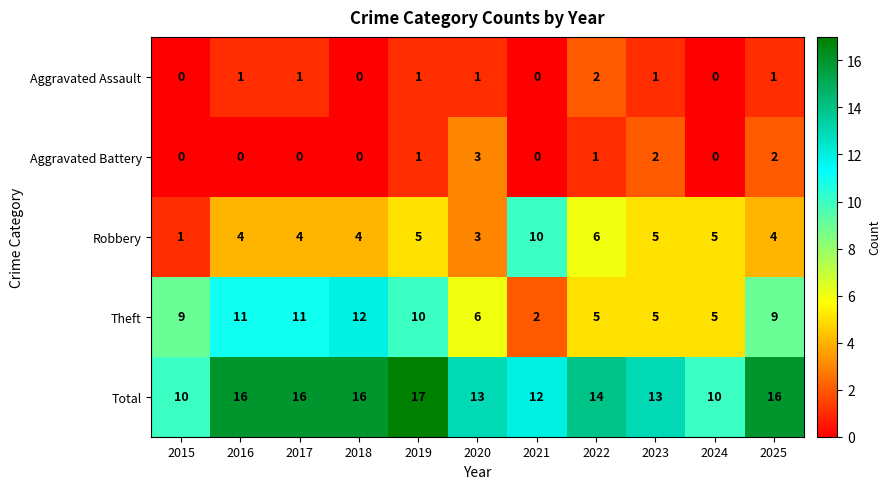

What is the sum of all Total values?

153